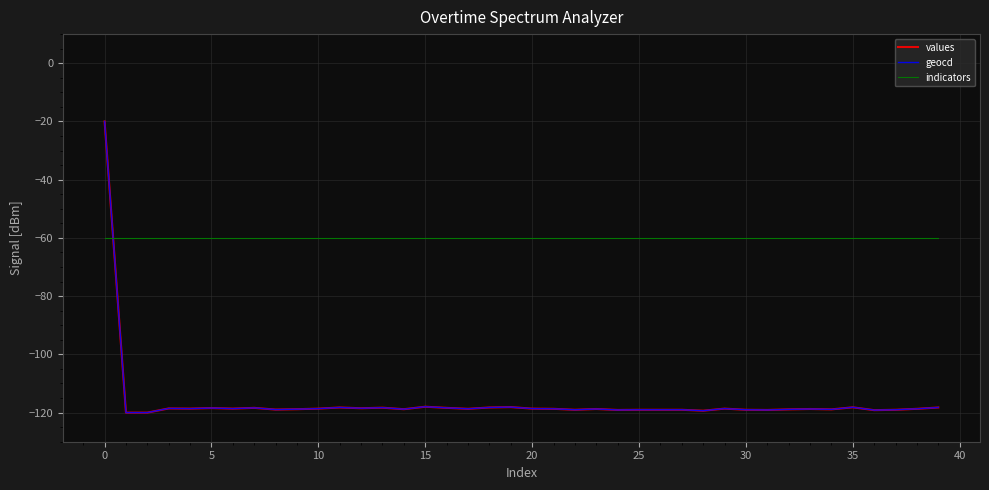

What are all the series names shown in the legend?

values, geocd, indicators